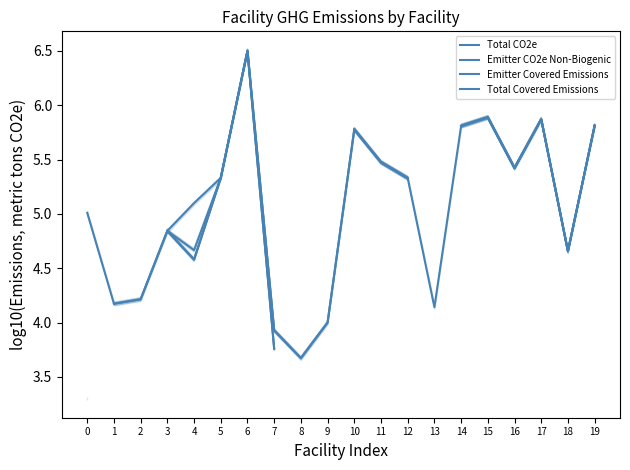

What are all the series names shown in the legend?

Total CO2e, Emitter CO2e Non-Biogenic, Emitter Covered Emissions, Total Covered Emissions